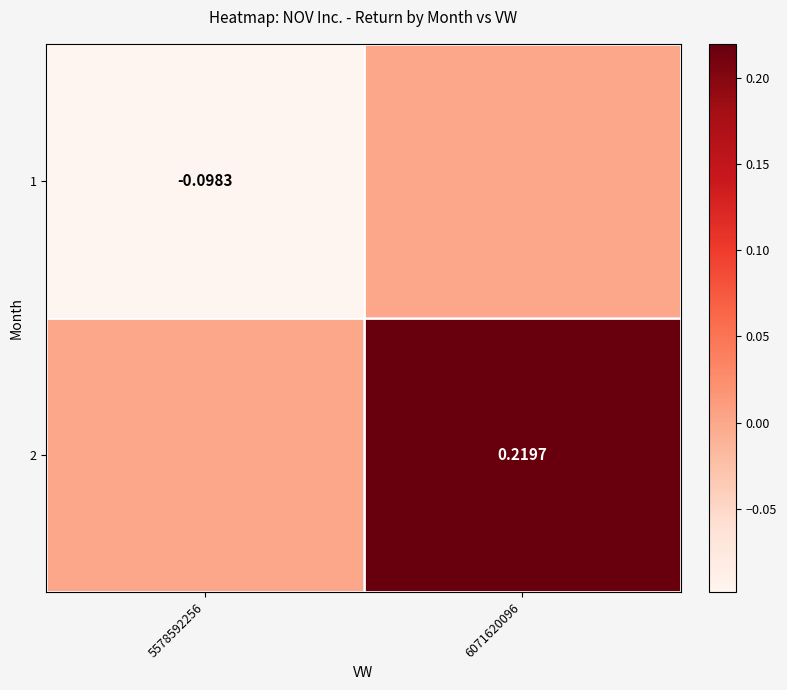

What is the maximum value shown in the chart?

0.2